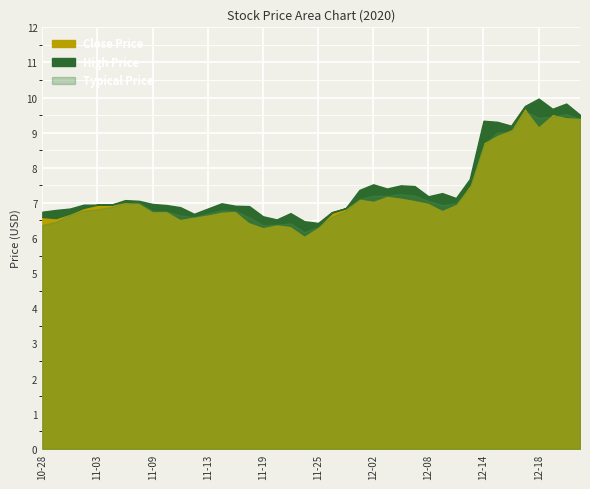

Reading left to right, extract all data points from this chart.

High: 6.8	6.8	6.8	7.0	7.0	7.0	7.1	7.1	7.0	6.9	6.9	6.7	6.8	7.0	6.9	6.9	6.6	6.5	6.7	6.5	6.4	6.7	6.8	7.4	7.5	7.4	7.5	7.5	7.2	7.3	7.1	7.7	9.3	9.3	9.2	9.8	10.0	9.7	9.8	9.5
Close: 6.6	6.6	6.7	6.9	7.0	7.0	7.0	7.0	6.8	6.8	6.5	6.6	6.7	6.8	6.8	6.5	6.3	6.4	6.3	6.1	6.3	6.7	6.8	7.1	7.1	7.2	7.2	7.1	7.0	6.8	7.0	7.5	8.7	8.9	9.1	9.7	9.2	9.5	9.4	9.4
TP: 6.4	6.5	6.7	6.8	6.8	6.9	7.0	7.0	6.8	6.8	6.6	6.6	6.7	6.8	6.8	6.6	6.4	6.4	6.4	6.2	6.3	6.6	6.8	7.1	7.2	7.2	7.3	7.2	7.1	6.9	7.0	7.4	8.6	9.0	9.0	9.6	9.4	9.5	9.5	9.4